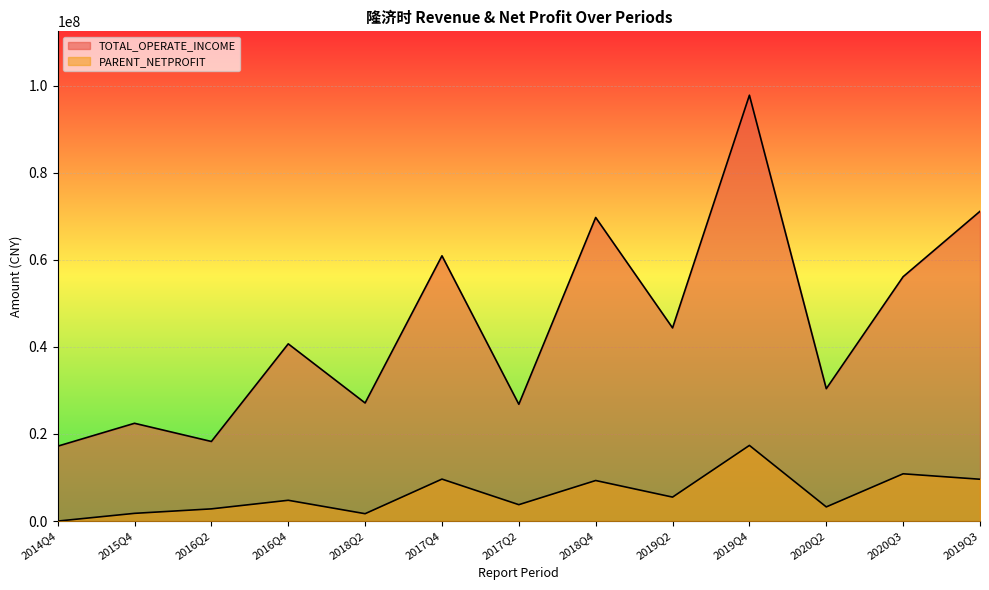

Reading left to right, transcribe all the data shown in this chart.

TOTAL_OPERATE_INCOME: 2014Q4=17196869.5	2015Q4=22454328.7	2016Q2=18278520.9	2016Q4=40693317.5	2018Q2=27117412.0	2017Q4=60904698.7	2017Q2=26817045.3	2018Q4=69701999.8	2019Q2=44351653.3	2019Q4=97772742.0	2020Q2=30397463.8	2020Q3=56107922.6	2019Q3=71120858.3
PARENT_NETPROFIT: 2014Q4=0.0	2015Q4=1777694.2	2016Q2=2804972.5	2016Q4=4777578.4	2018Q2=1697032.6	2017Q4=9639960.2	2017Q2=3768351.4	2018Q4=9315360.0	2019Q2=5506172.2	2019Q4=17375983.9	2020Q2=3255783.2	2020Q3=10858811.3	2019Q3=9607018.4